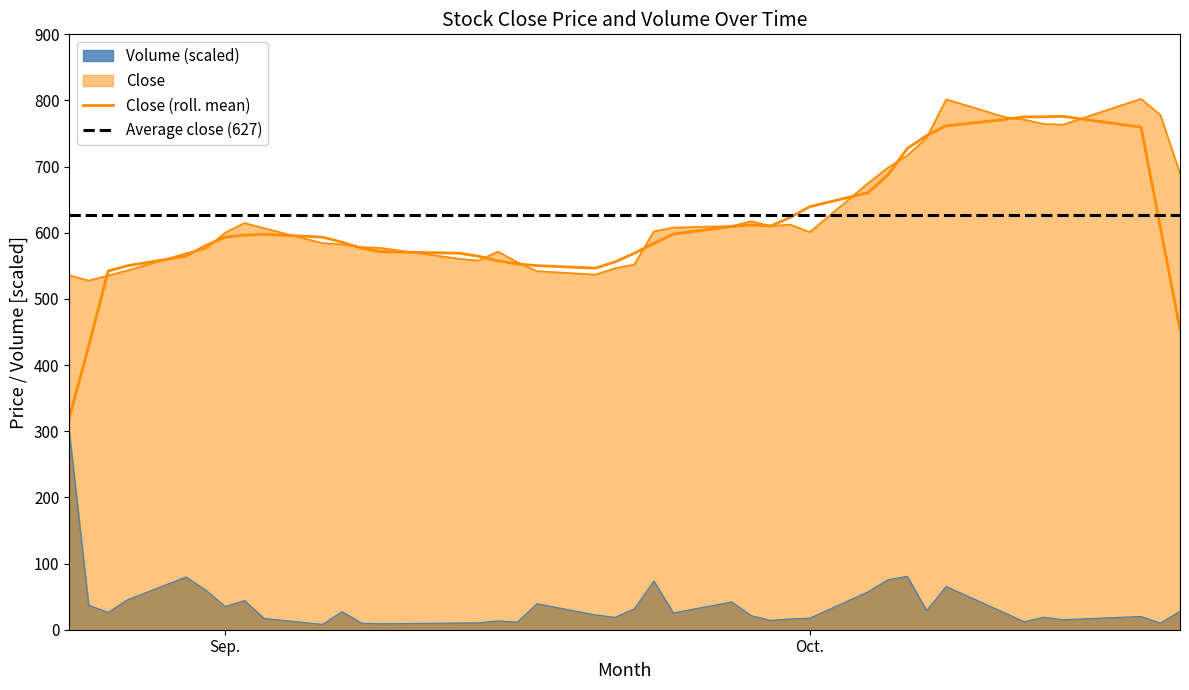

True or false: close has more than 0 interior local peaks.

True